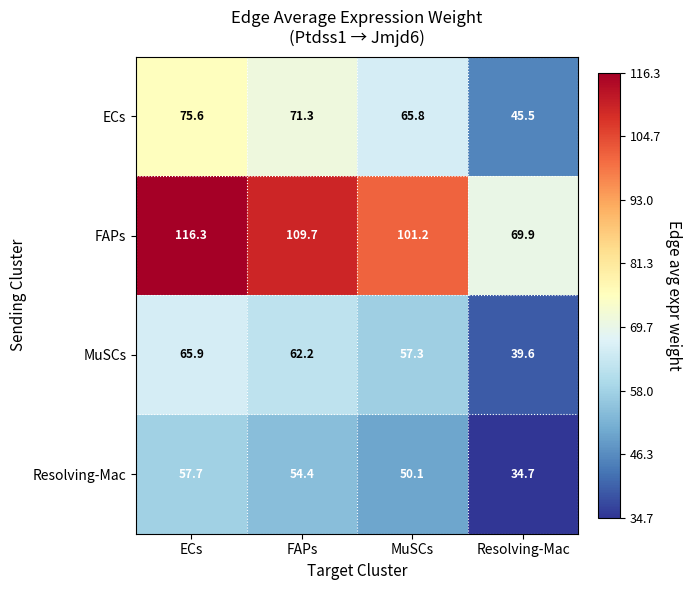

What is the difference between the maximum and minimum values in the ECs series?

30.1